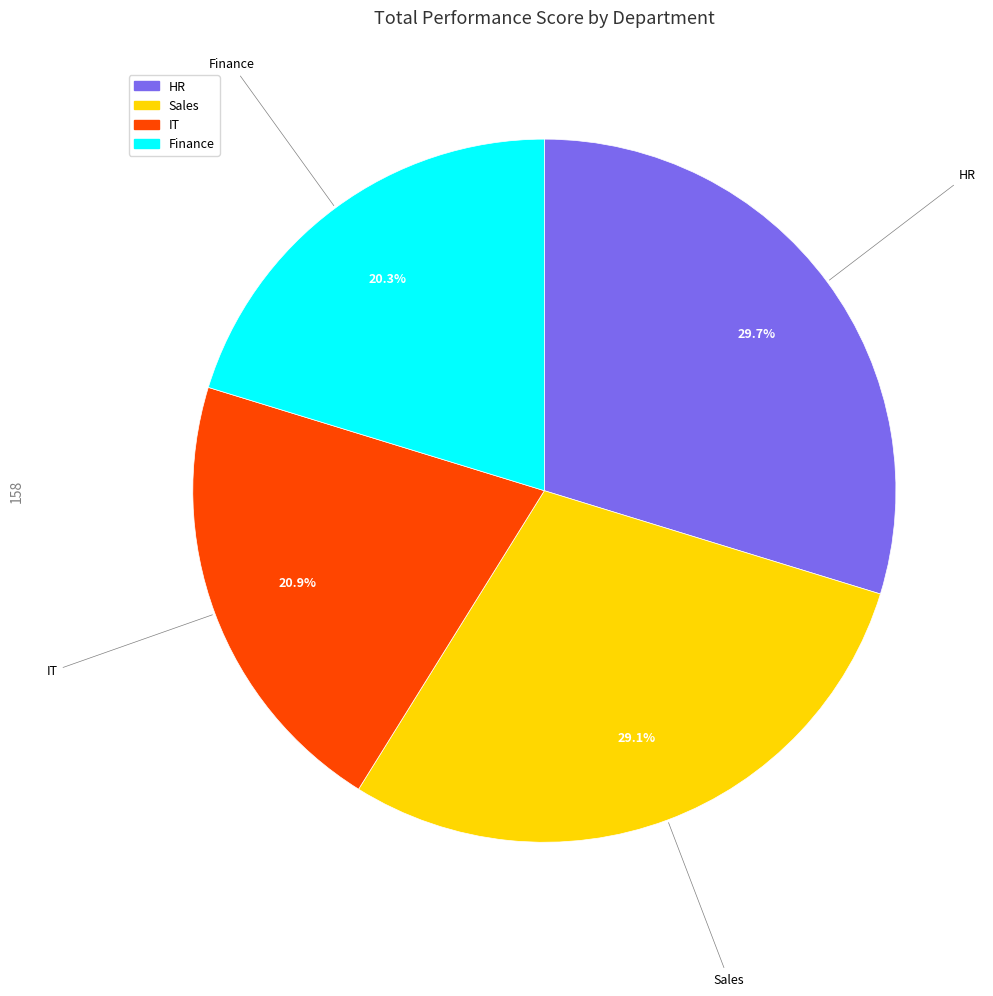

Between Finance and HR, which is larger?

HR